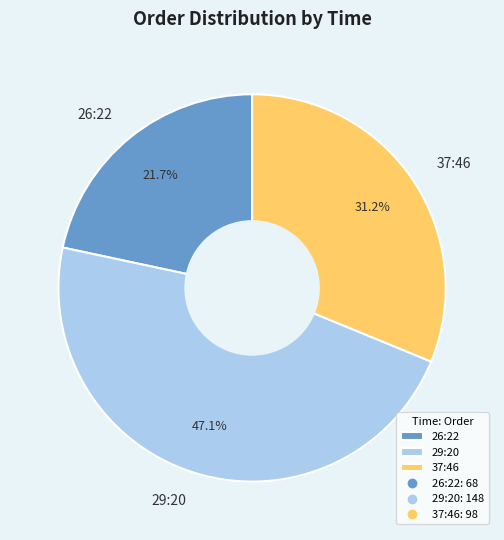

Which slice is the smallest?

26:22